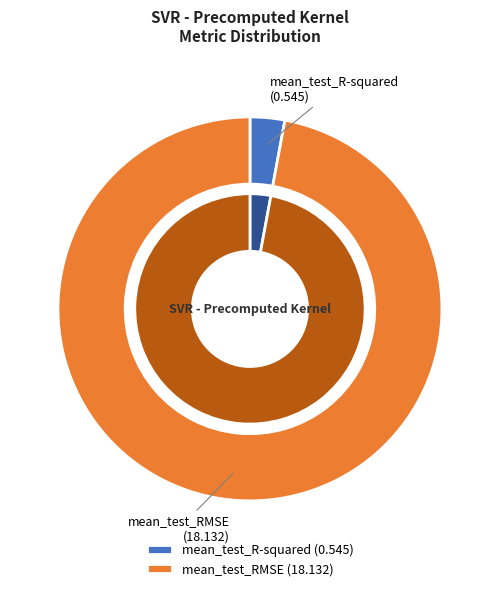

Is it true that mean_test_R-squared is 3% of the pie?

True